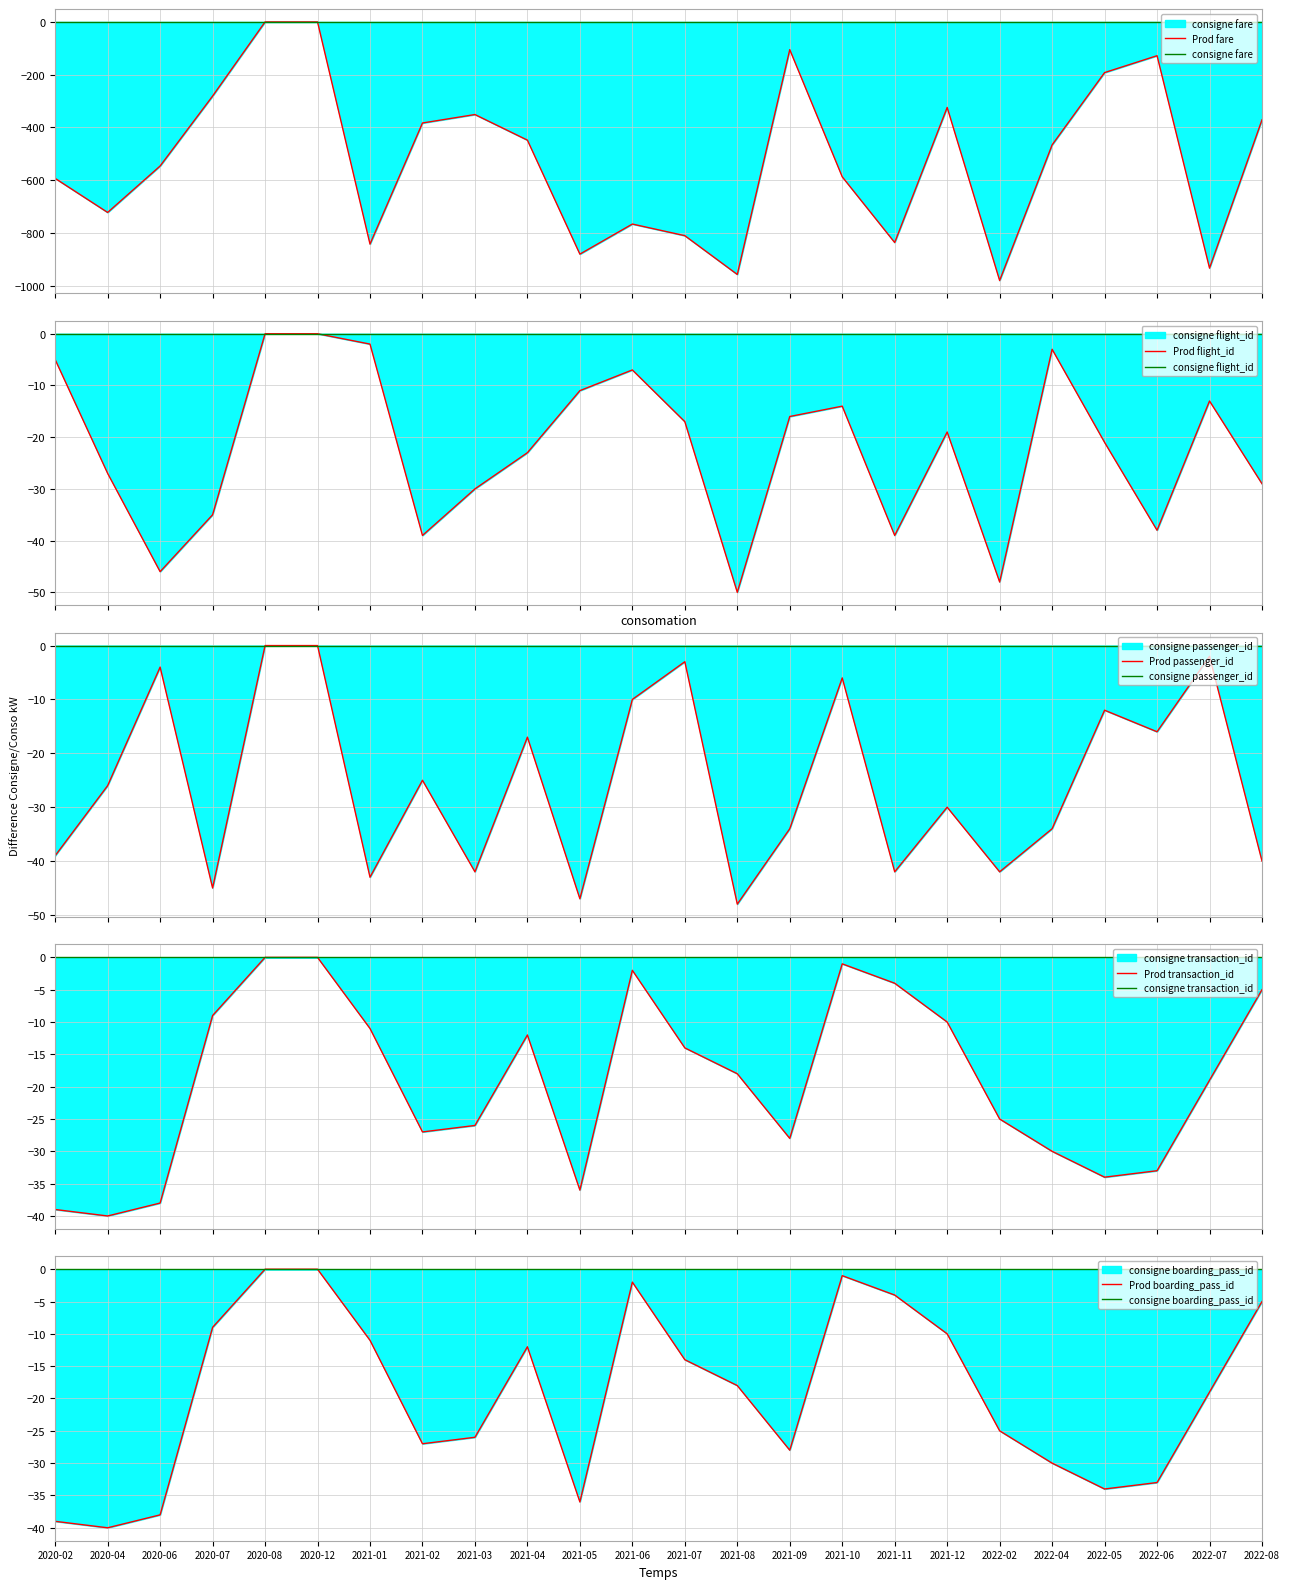

List the series in order of their peak value, lowest first.

fare, flight_id, passenger_id, transaction_id, boarding_pass_id